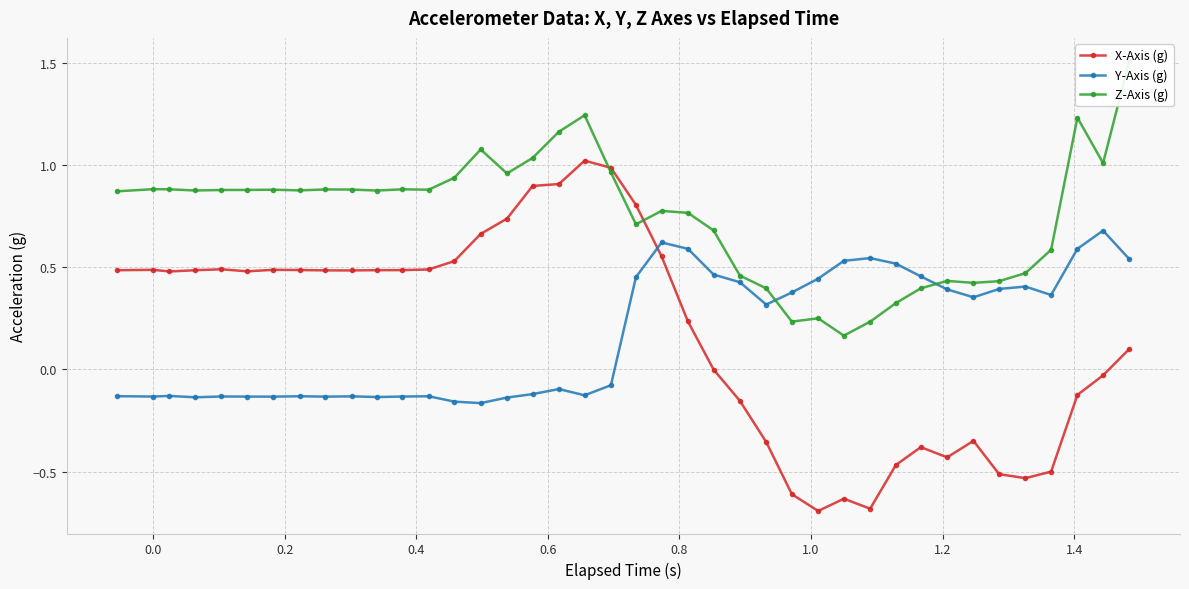

Does the chart have visible grid lines?

Yes